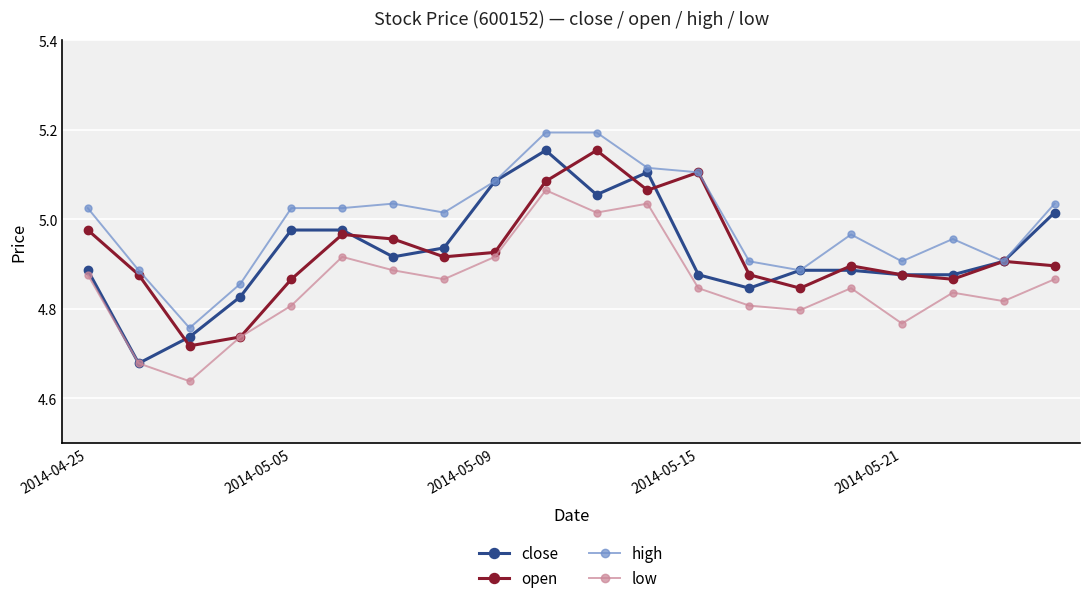

Which series has the largest range (max minus min)?

close